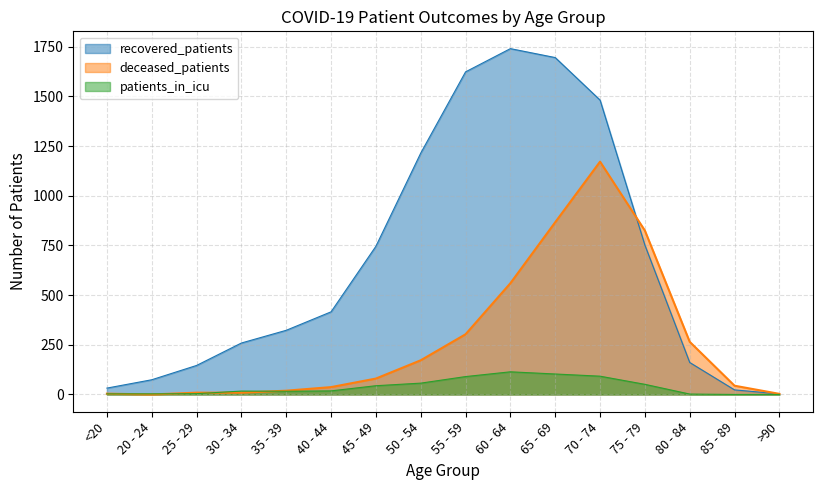

What is the difference between the maximum and minimum values in the recovered_patients series?

1738